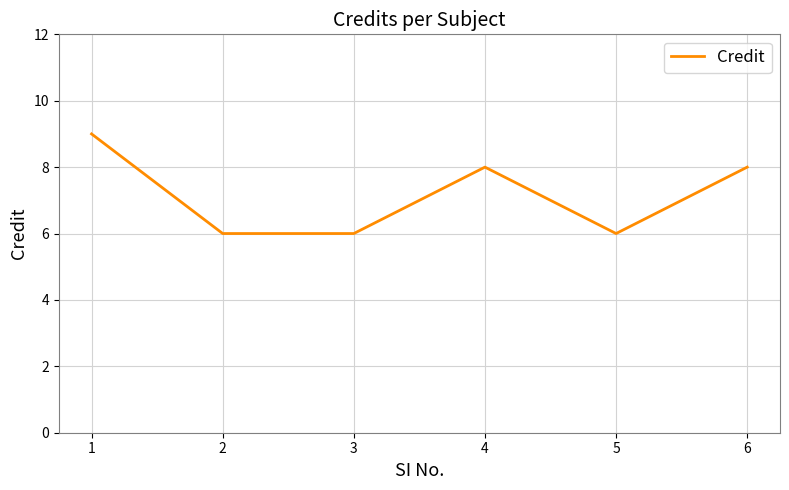

How many values are below 8?

3